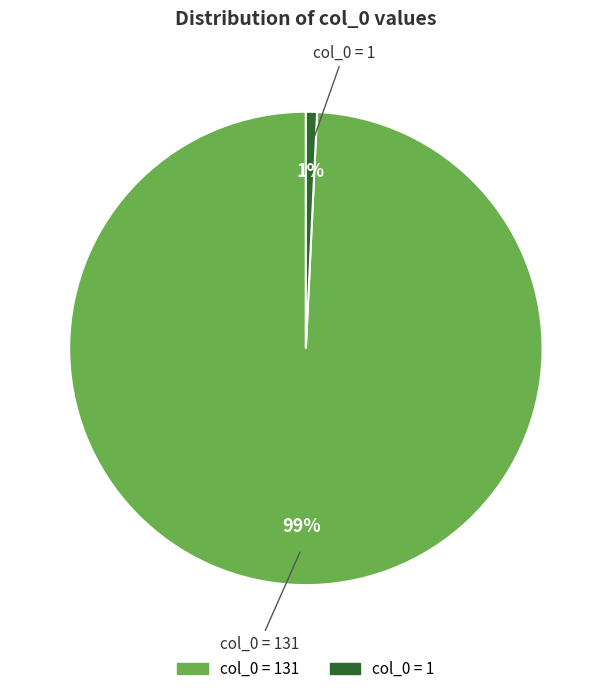

To the nearest percent, what is the difference between the largest and smallest slice percentages?

98%